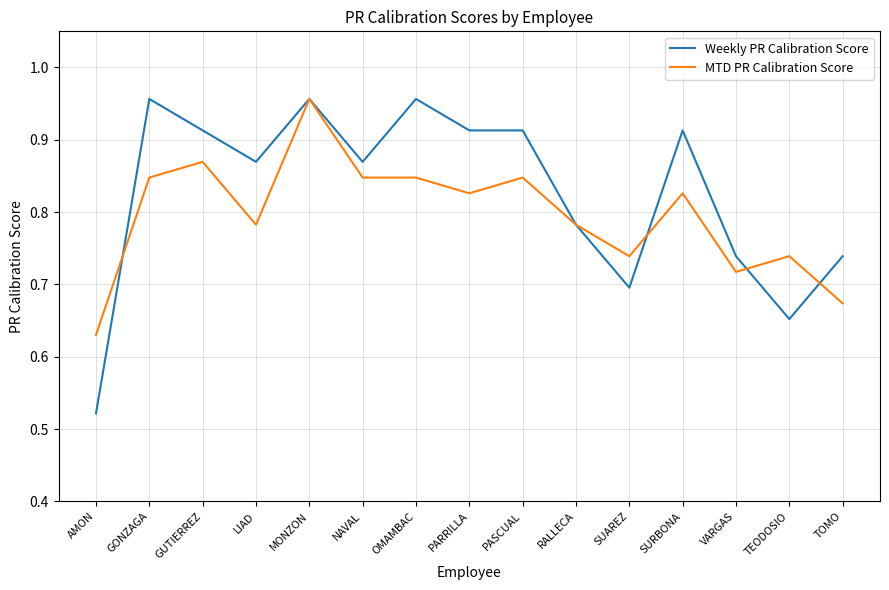

Is it true that MTD PR Calibration Score equals 0.7 at SUAREZ?

True